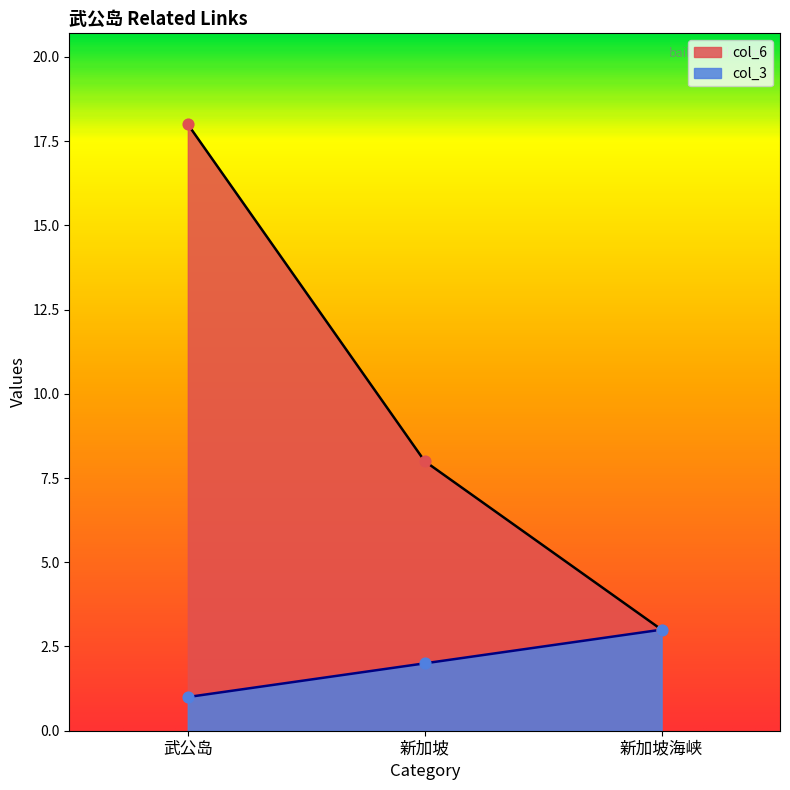

What are all the series names shown in the legend?

col_6, col_3